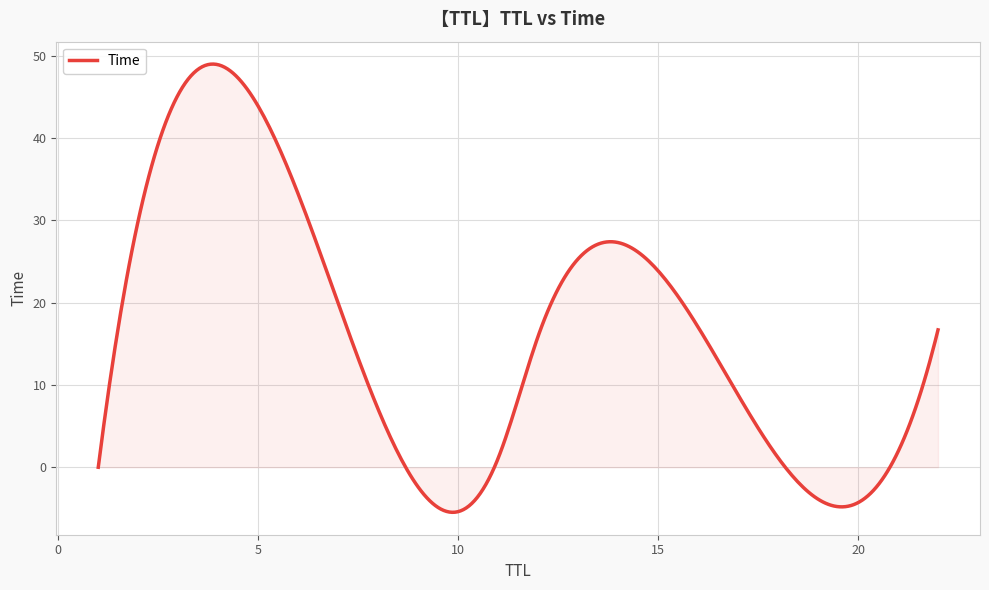

What is the minimum value shown in the chart?

-5.5